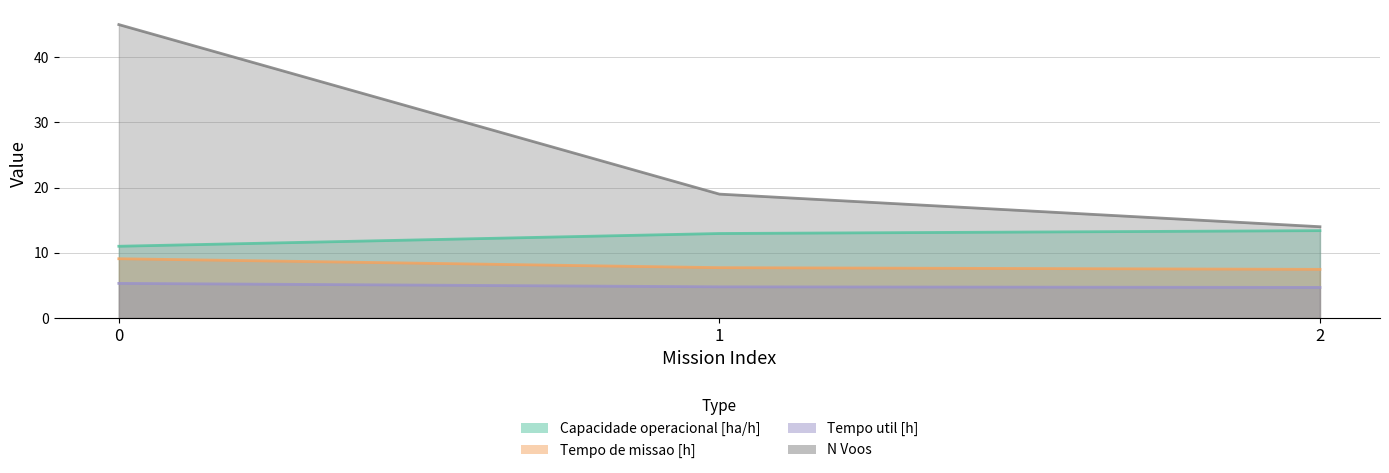

What is the spread (max minus min) of values at 1?

14.2